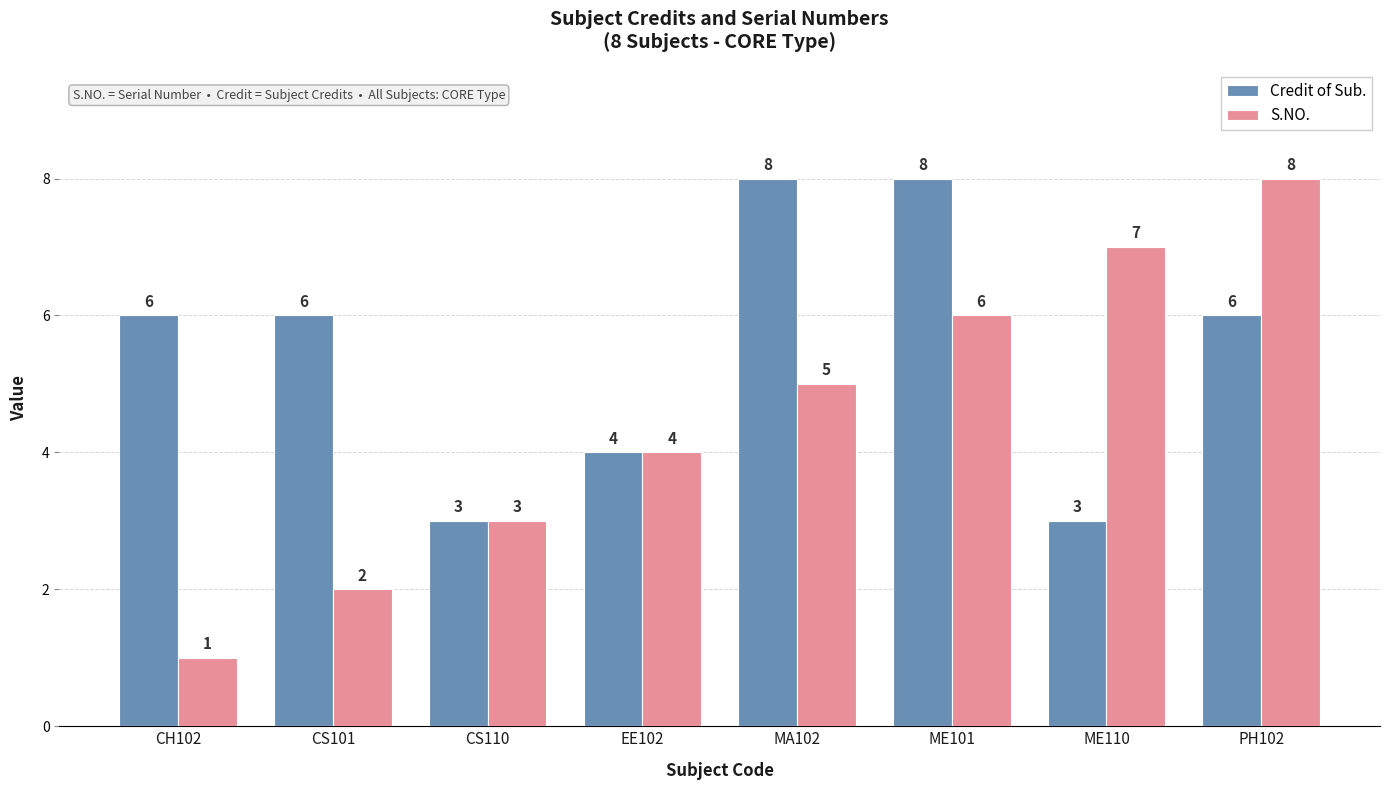

Read the S.NO. value at MA102.

5